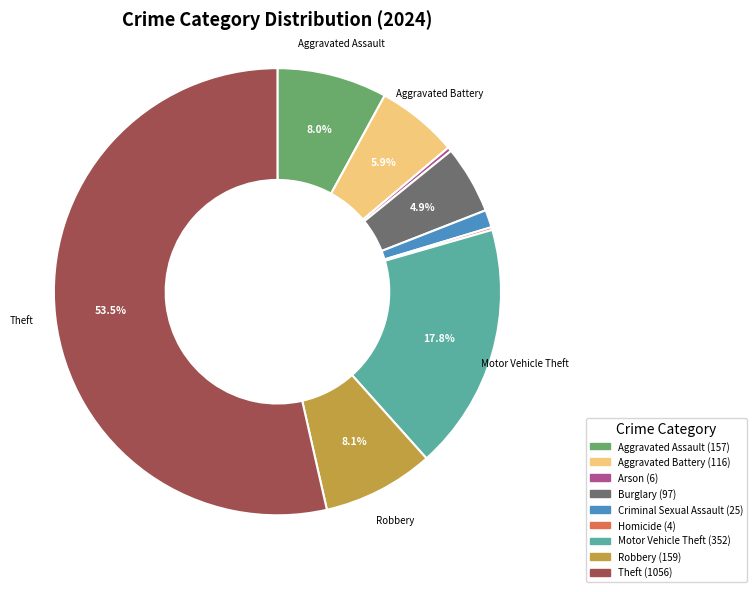

Is there a majority slice in this chart?

Yes